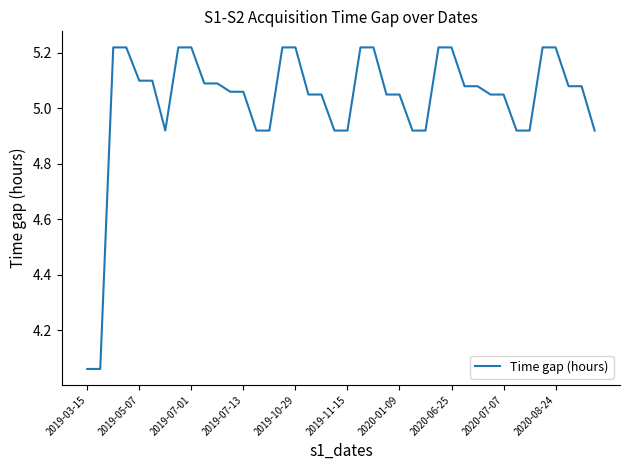

Is this an area chart (filled region under the line)?

No